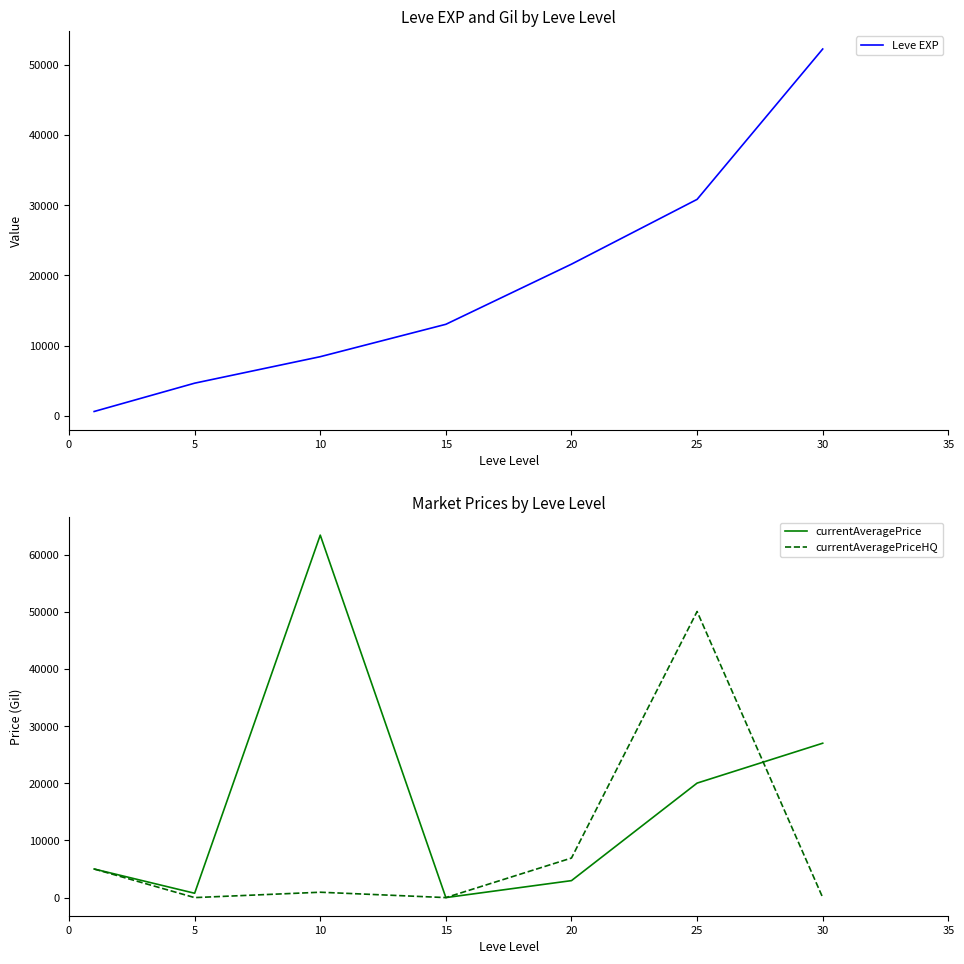

Which category has the lowest value in the currentAveragePriceHQ series?

5